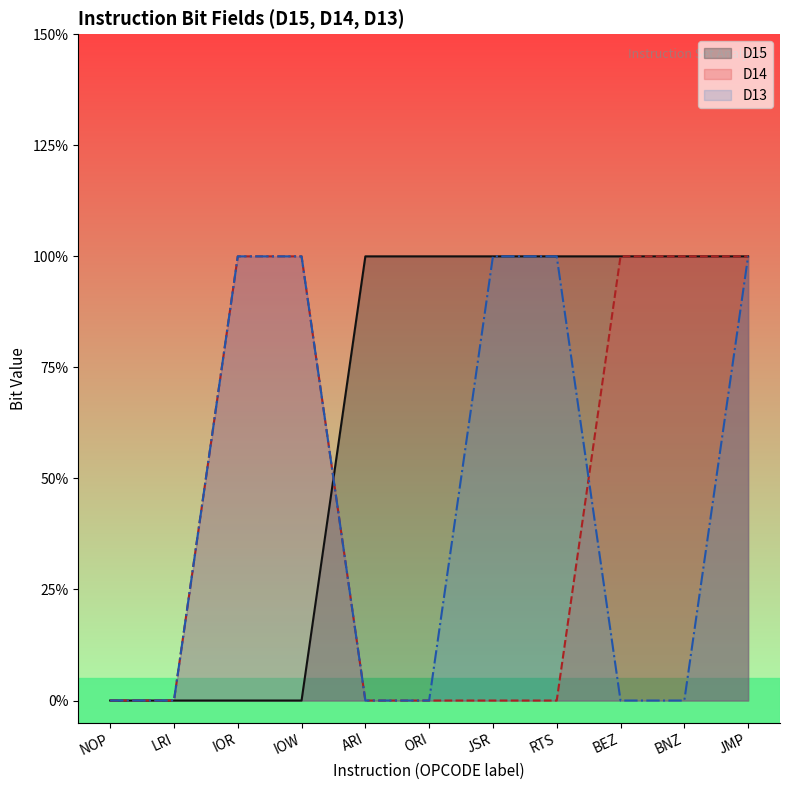

Does the chart display data point markers on the line(s)?

No